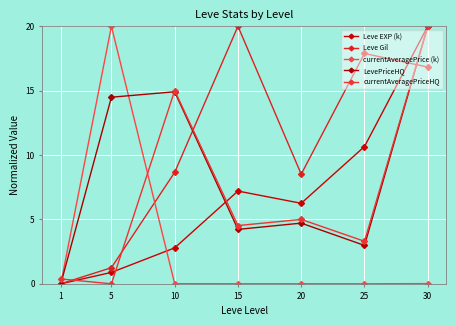

What is the greatest value displayed?

20.0